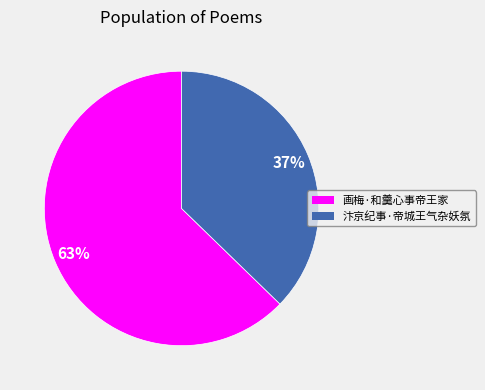

To the nearest percent, what is the average slice percentage?

50%